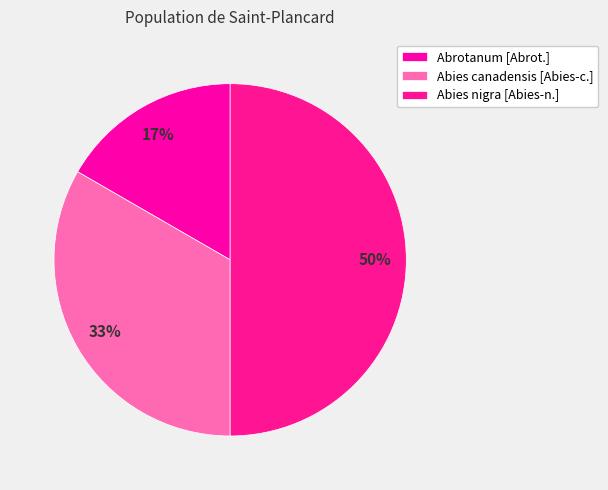

True or false: Abrotanum [Abrot.] accounts for 9% of the total.

False